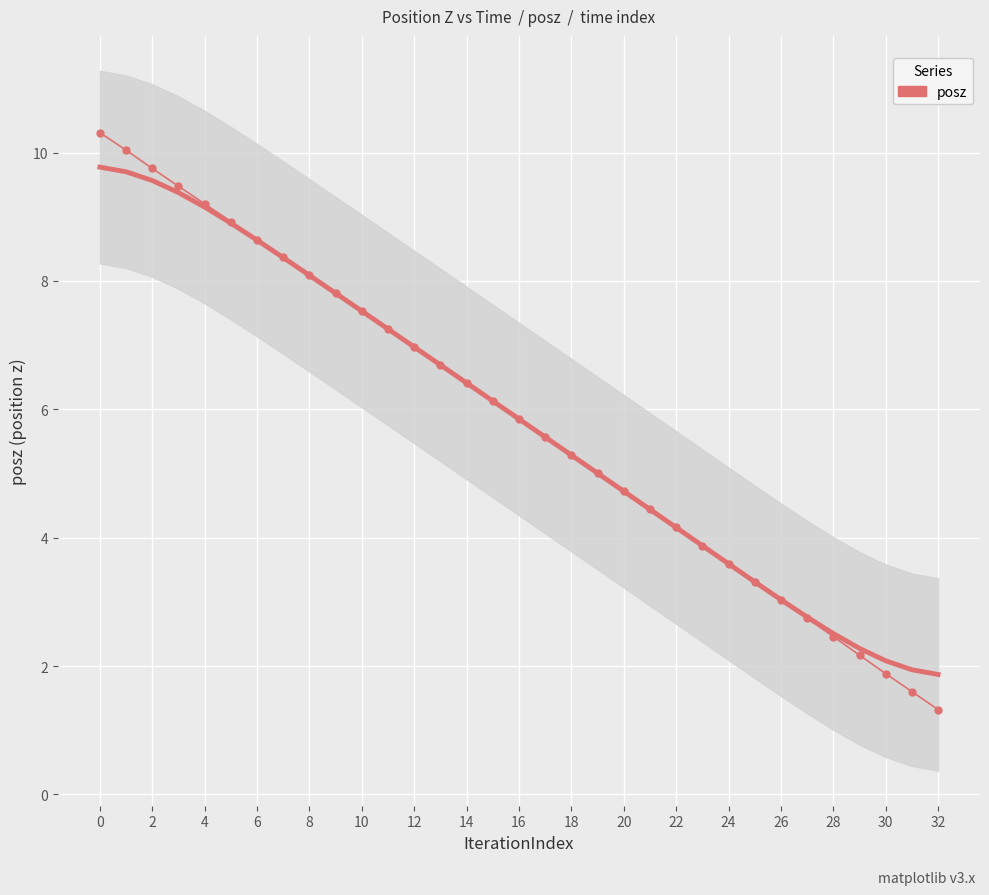

The chart shows a value of 1.0 at 25. True or false?

False